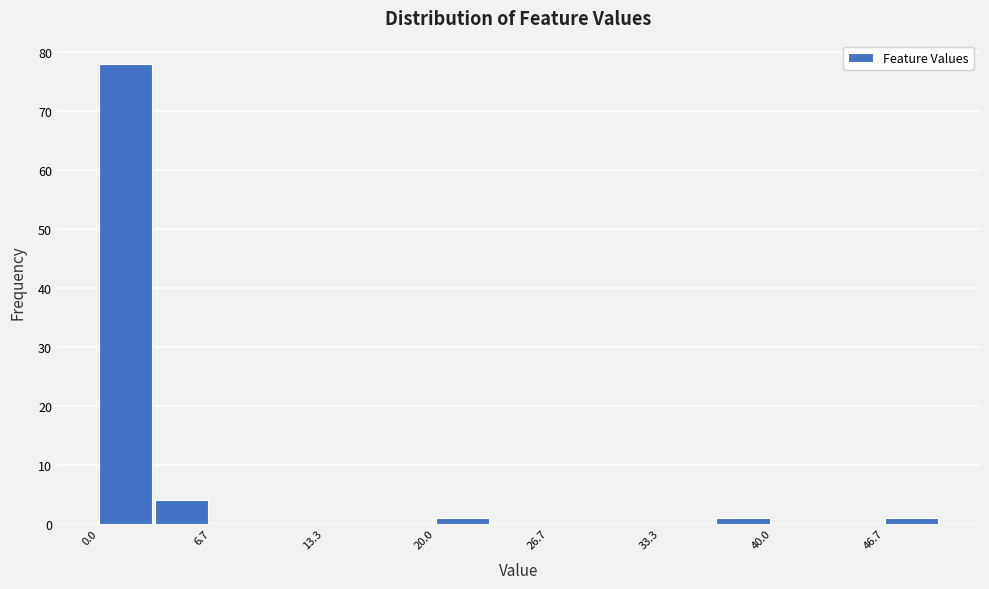

Around what value on the x-axis is the tallest bar? Give the approximate position of its centre, as read against the axis.

2